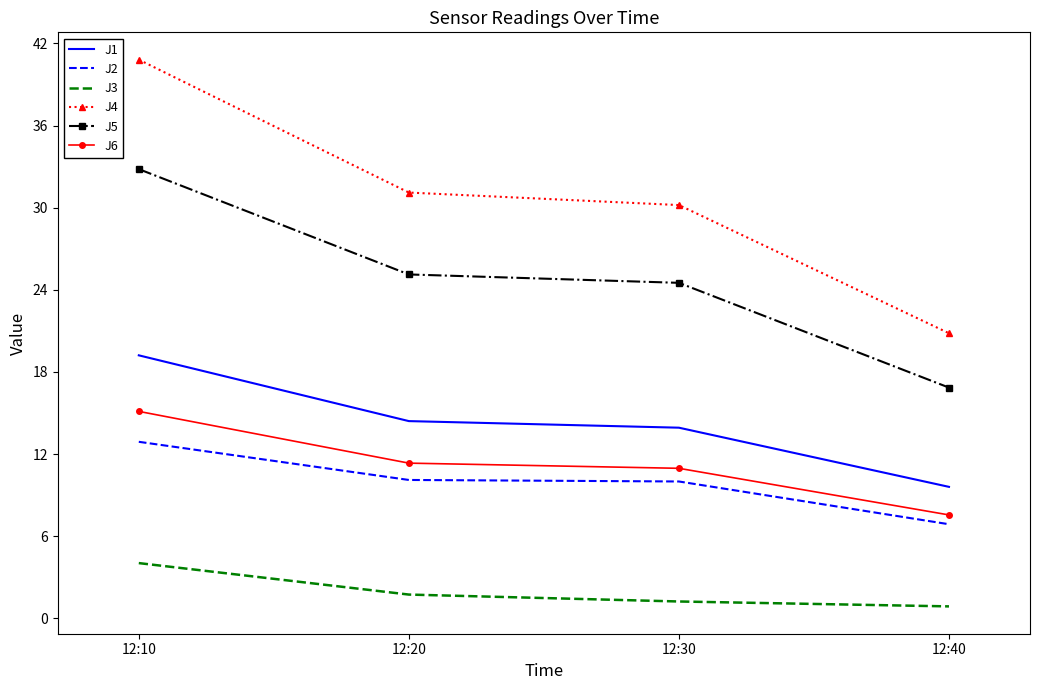

Is it true that J4 equals 8.5 at 12:40?

False